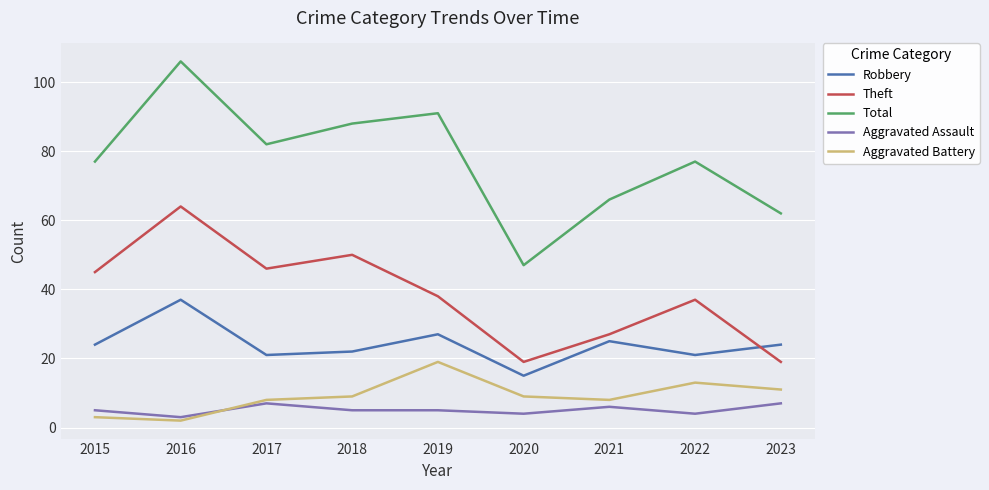

The value of Theft at 2015 is 15. True or false?

False